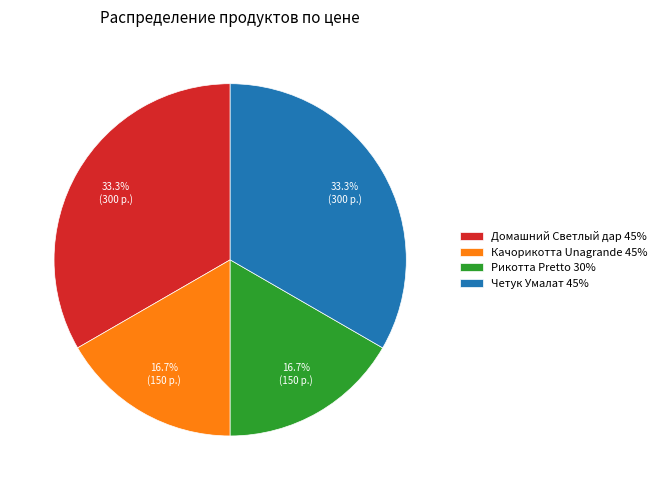

What is the ratio of the value at Качорикотта Unagrande 45% to the value at Четук Умалат 45%?

0.5